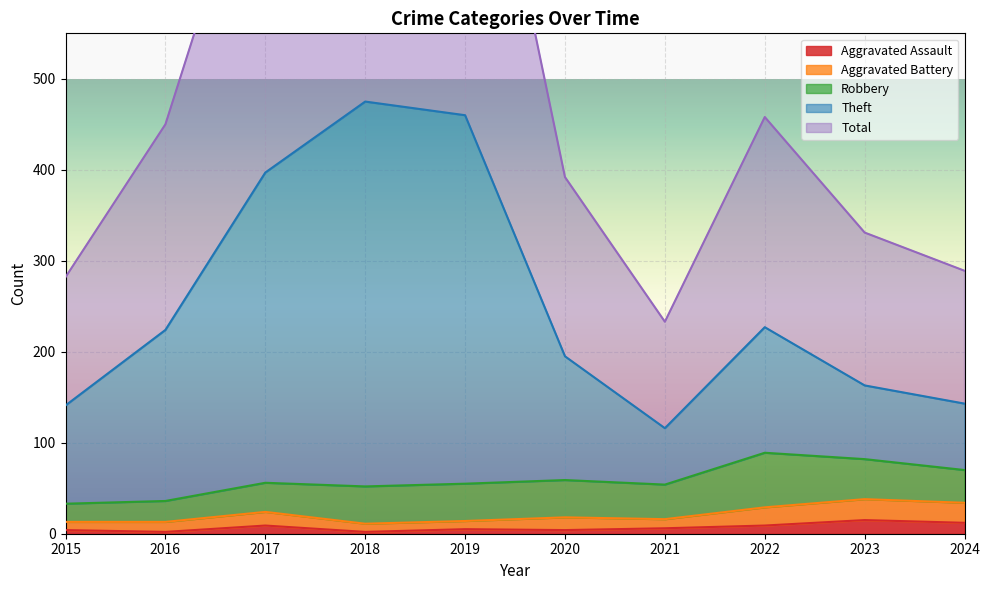

What is the difference between the highest and lowest values at 2020?

388